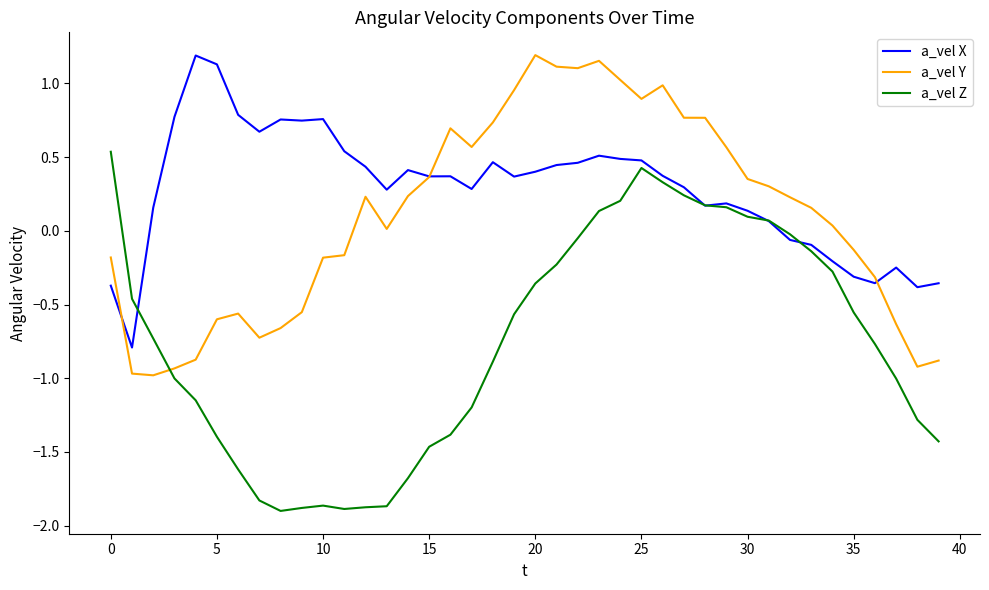

Rank the series by their average value, from highest to lowest.

a_vel X, a_vel Y, a_vel Z